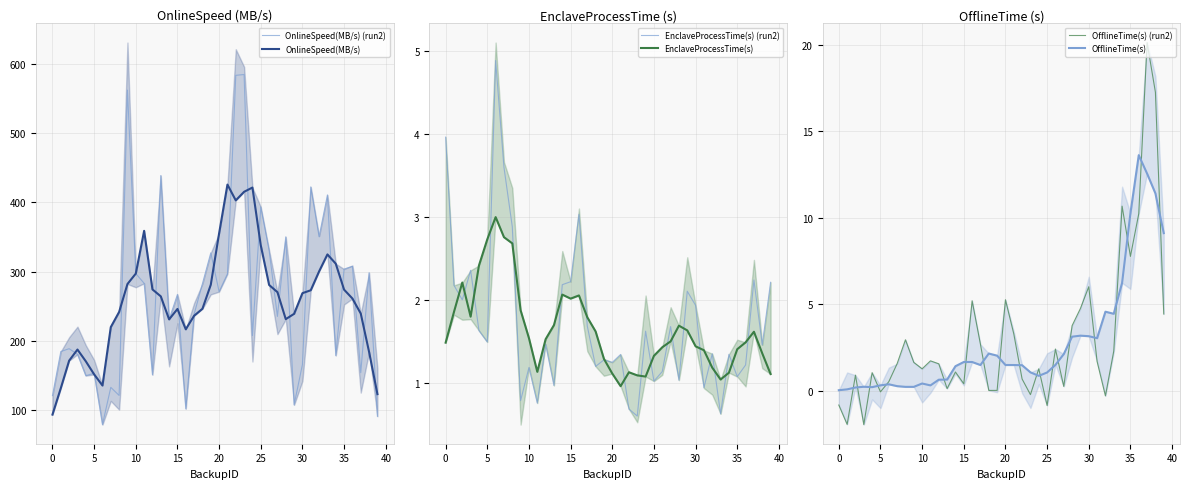

What is the highest value of the EnclaveProcessTime(s) series?

3.0